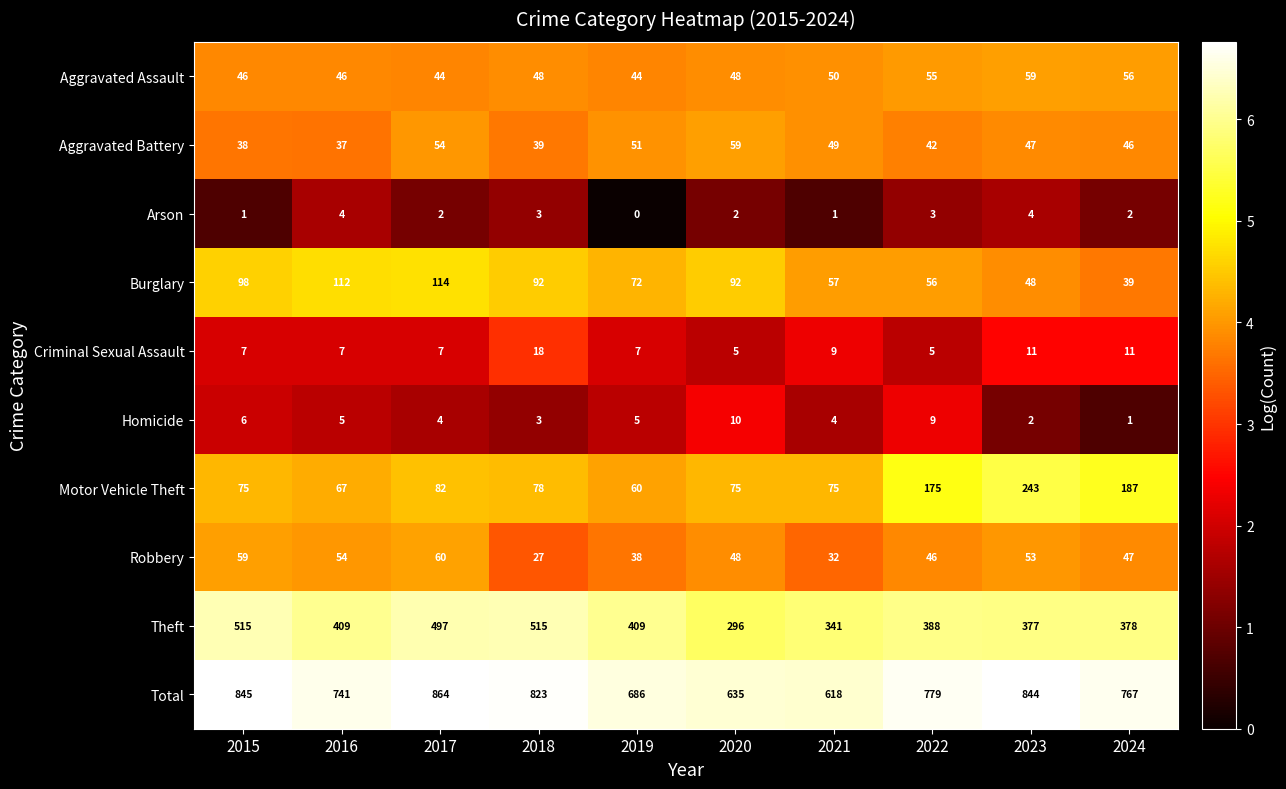

What is the greatest value displayed?

864